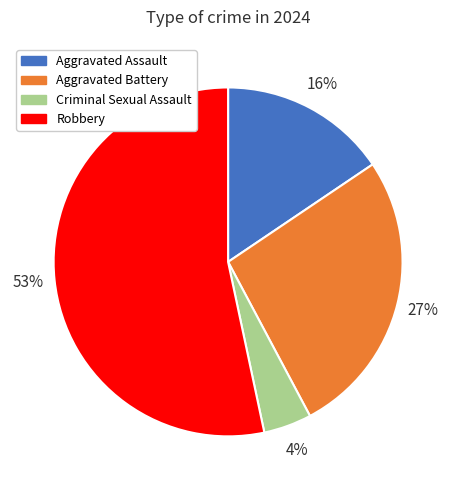

Count the number of slices in the pie.

4